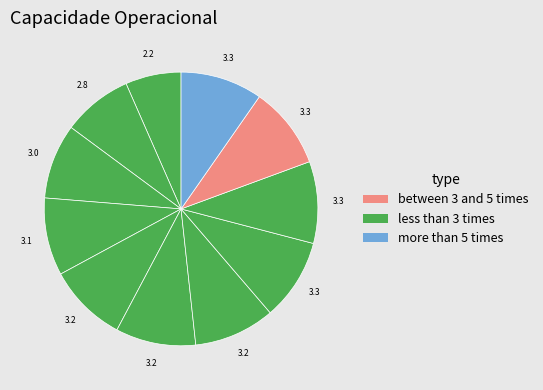

How many slices are in this pie chart?

11